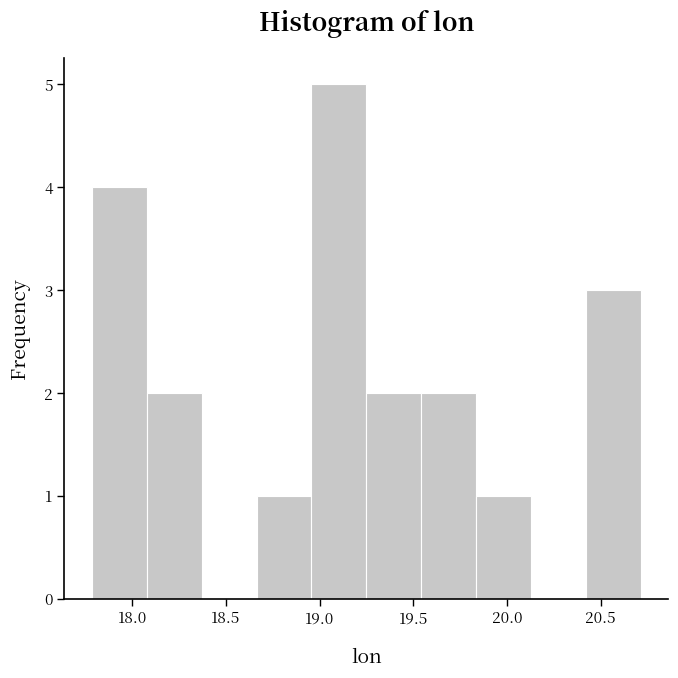

How tall is the bar that spans 20.40 to 20.70 on the x-axis? Neither the bar edges nor the heights are printed on the chart, so give them approximately, as read against the axes.

3